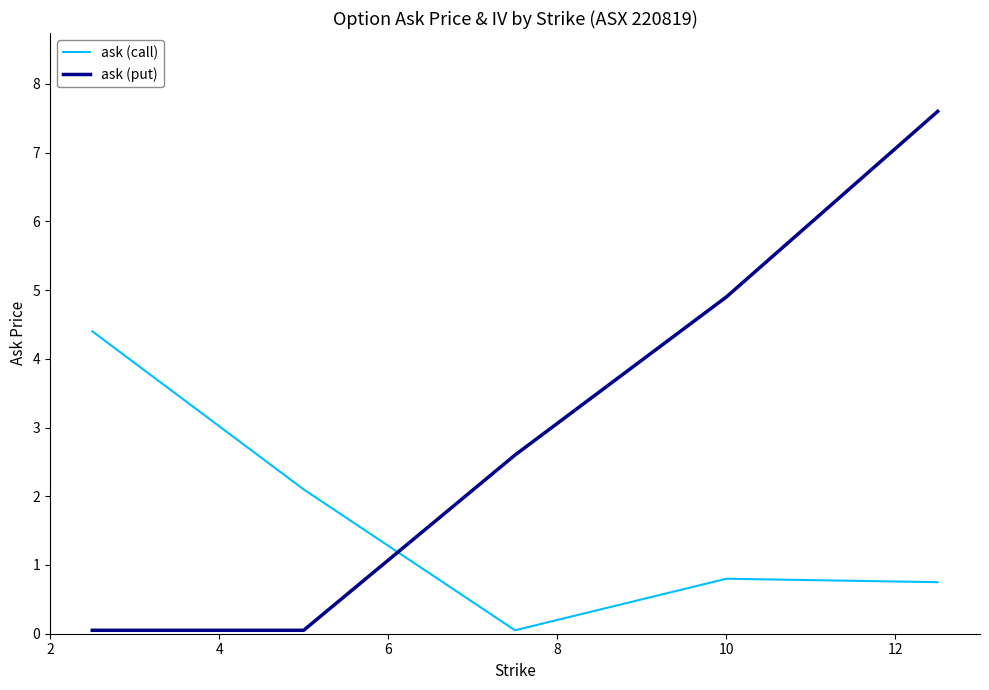

What is the maximum value shown in the chart?

7.6